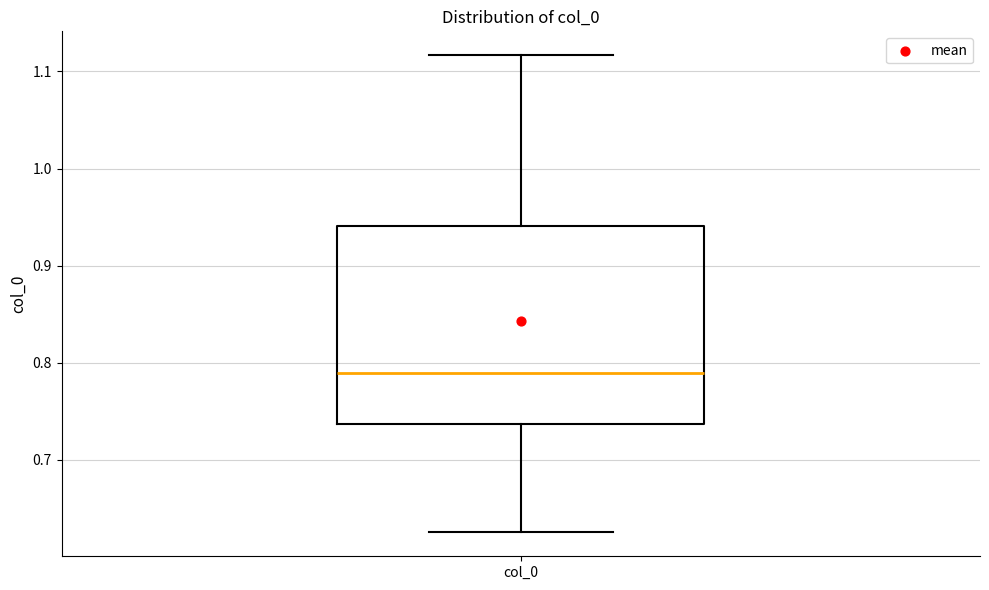

Read this box plot against the y-axis: the position of the median line, the range covered by the box, and the ends of both whiskers. The values are not printed on the chart, so give them approximately, as read against the axis.

median 0.79, box 0.74 to 0.94, whiskers 0.63 to 1.12